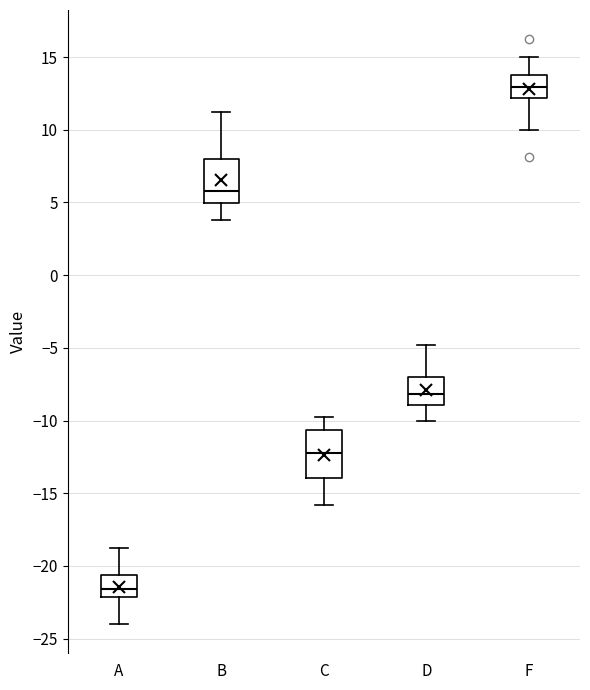

Which box's median line is the lowest?

A